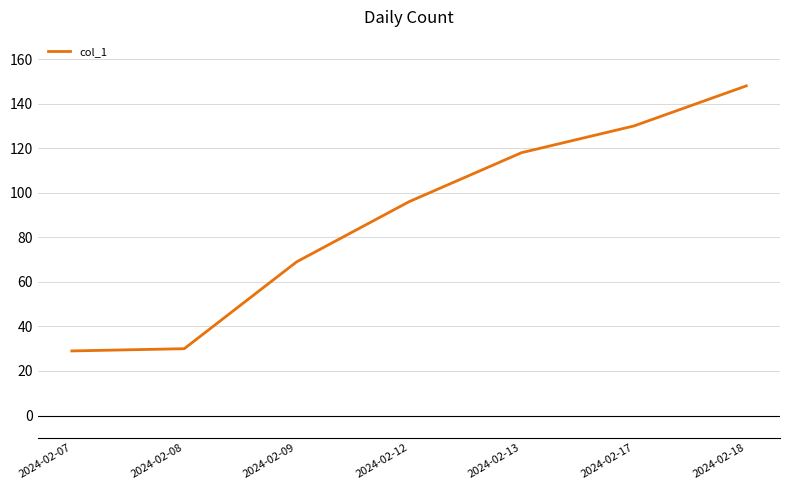

Where is the data nearest to the value 88?

2024-02-12